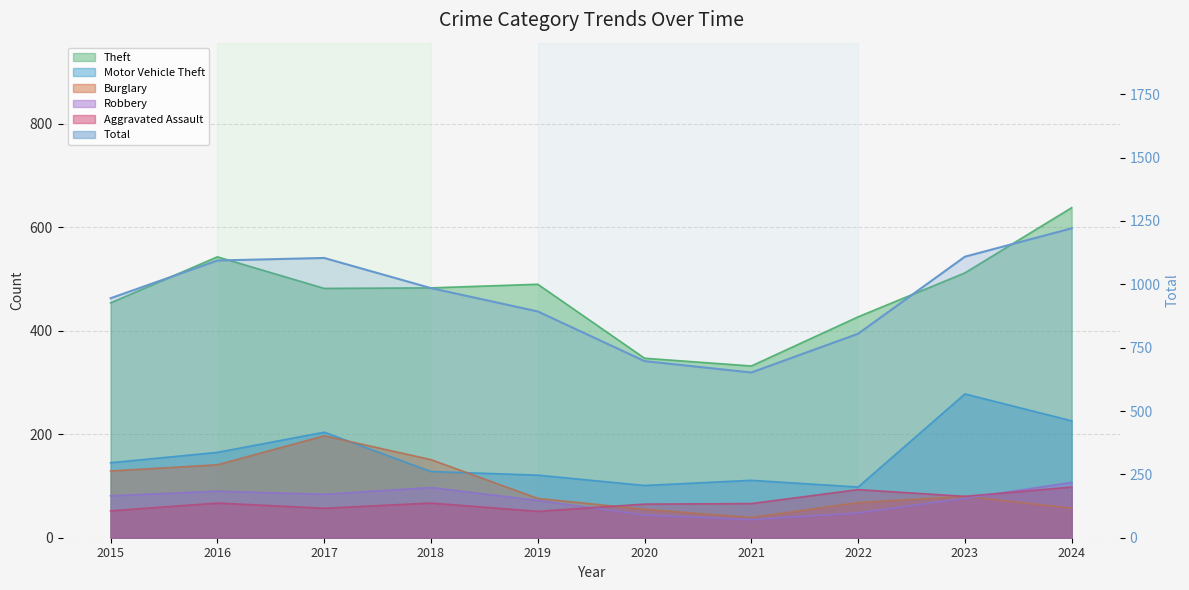

List the series in order of their peak value, lowest first.

Aggravated Assault, Robbery, Burglary, Motor Vehicle Theft, Theft, Total